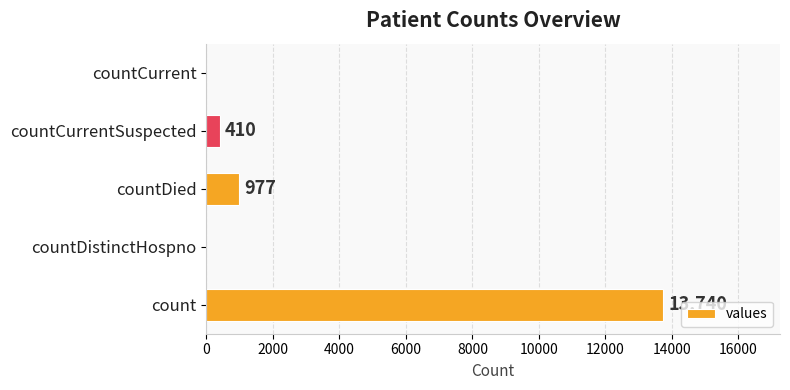

Is it true that the value at countCurrentSuspected is 410?

True